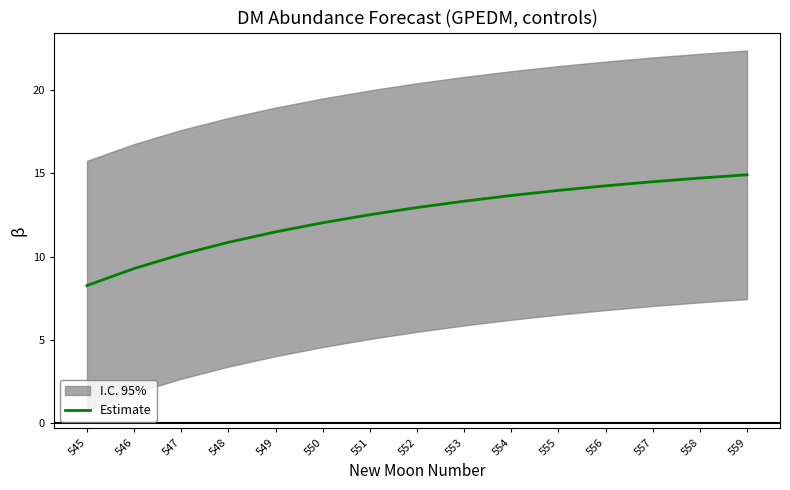

Rank the categories by value from highest to lowest.

559, 558, 557, 556, 555, 554, 553, 552, 551, 550, 549, 548, 547, 546, 545